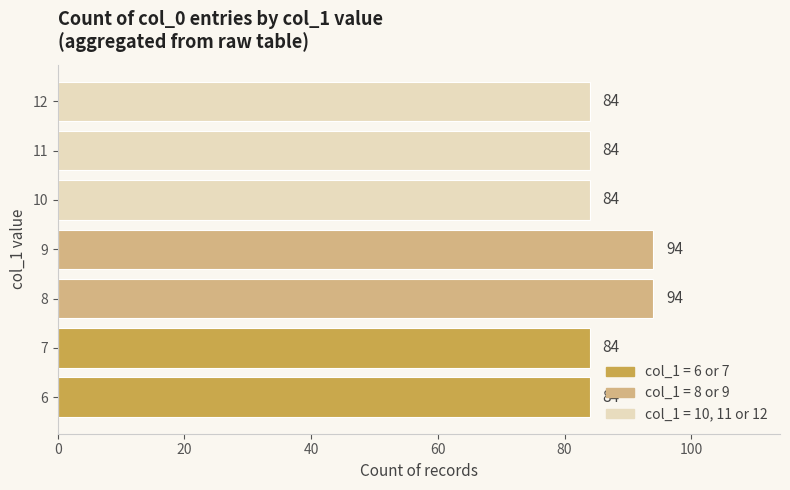

How many values exceed 84?

2